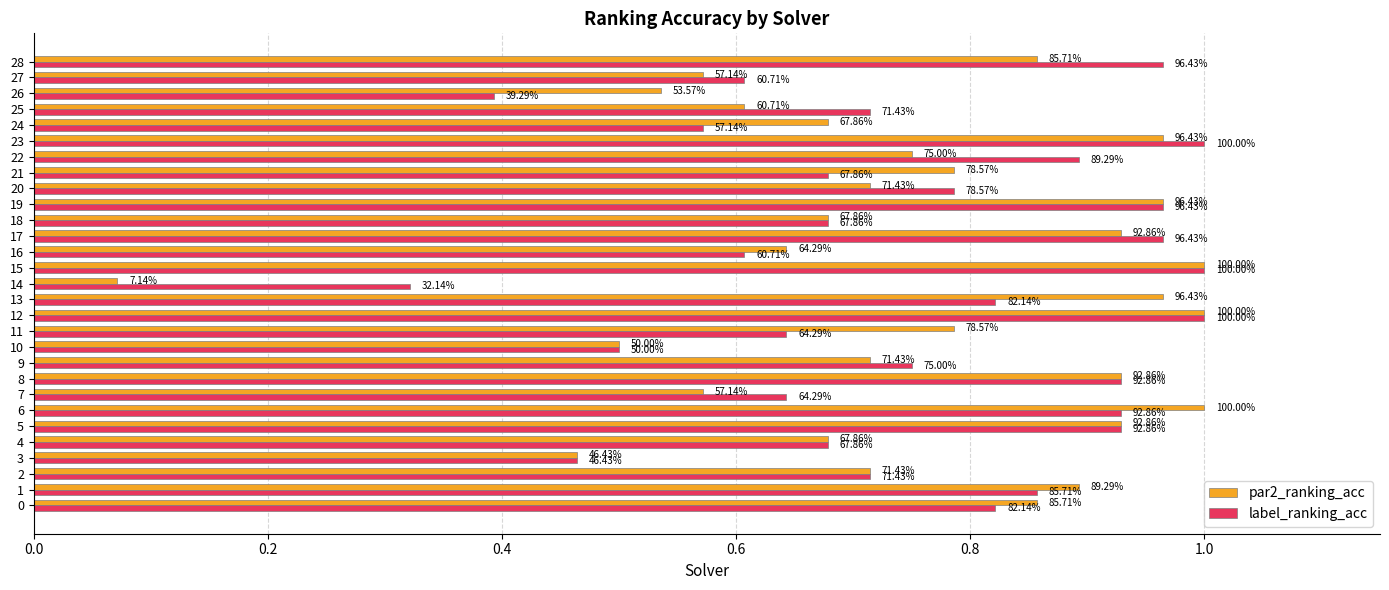

What are all the series names shown in the legend?

par2_ranking_acc, label_ranking_acc